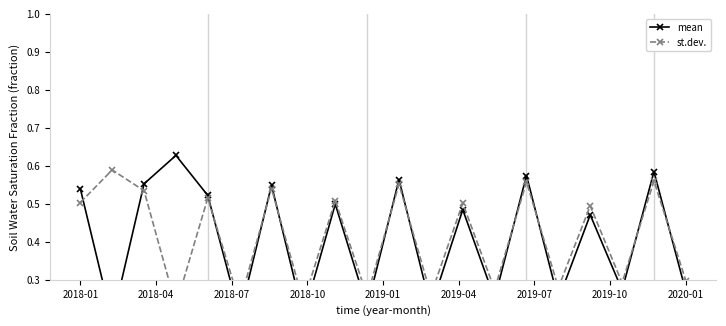

What is the sum of all st.dev. values?

8.2